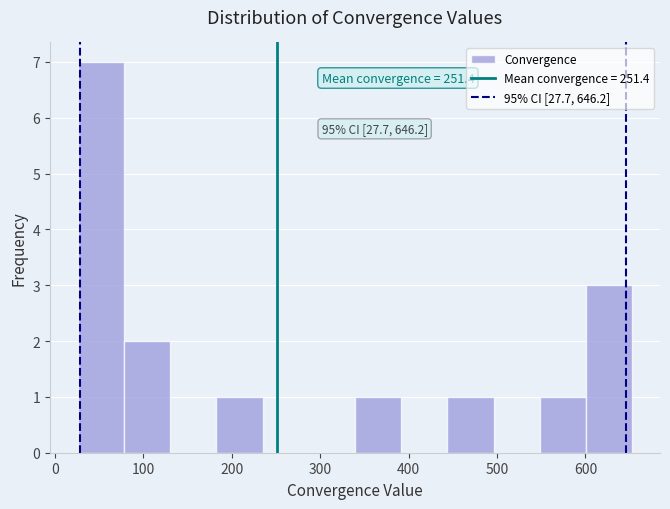

Which range on the x-axis has the tallest bar?

30 to 80